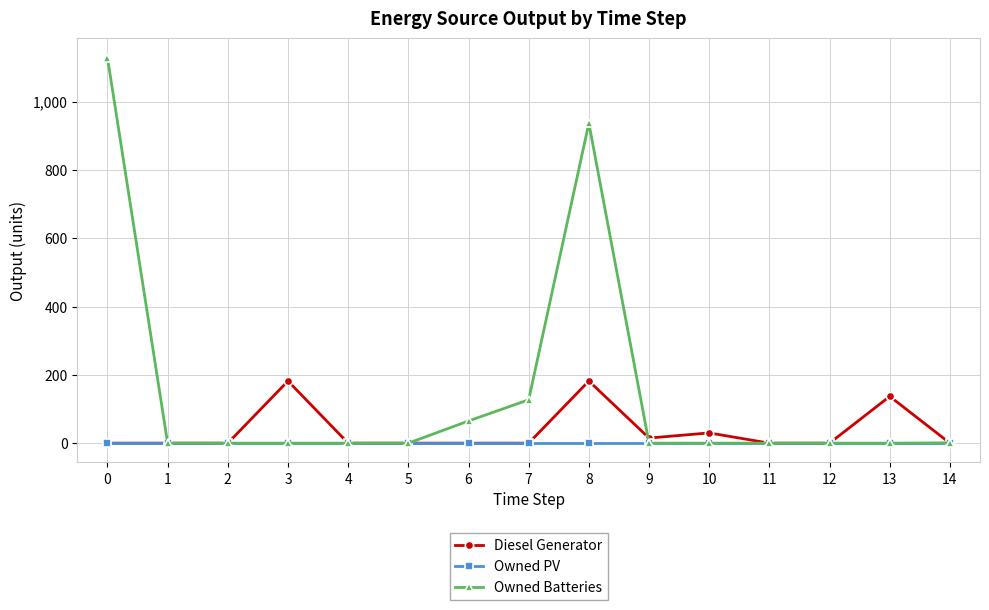

How many data points does each series have?

15